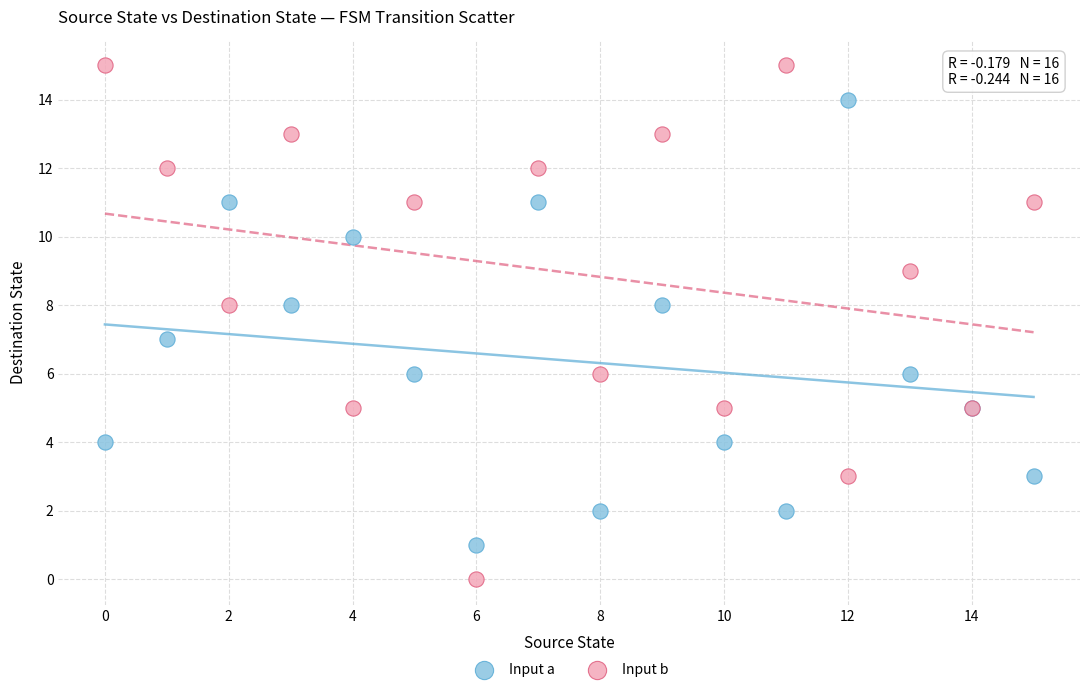

Which series reaches the maximum Y coordinate?

Input b